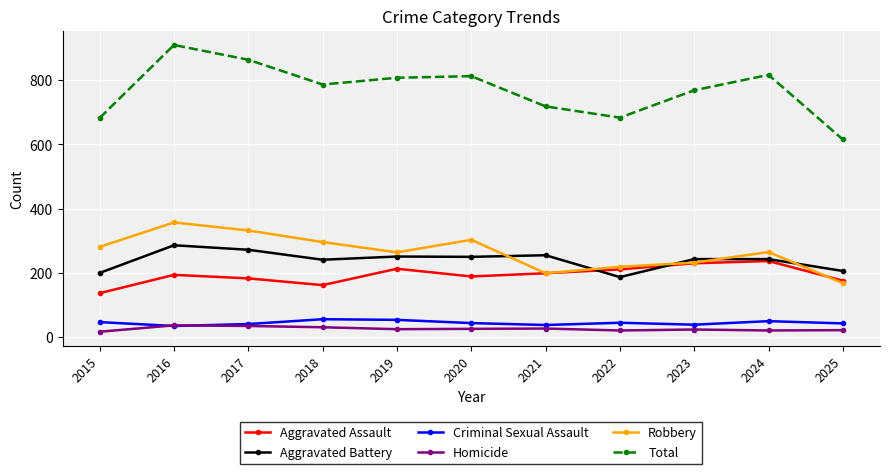

At which category does Total reach its first local peak?

2016